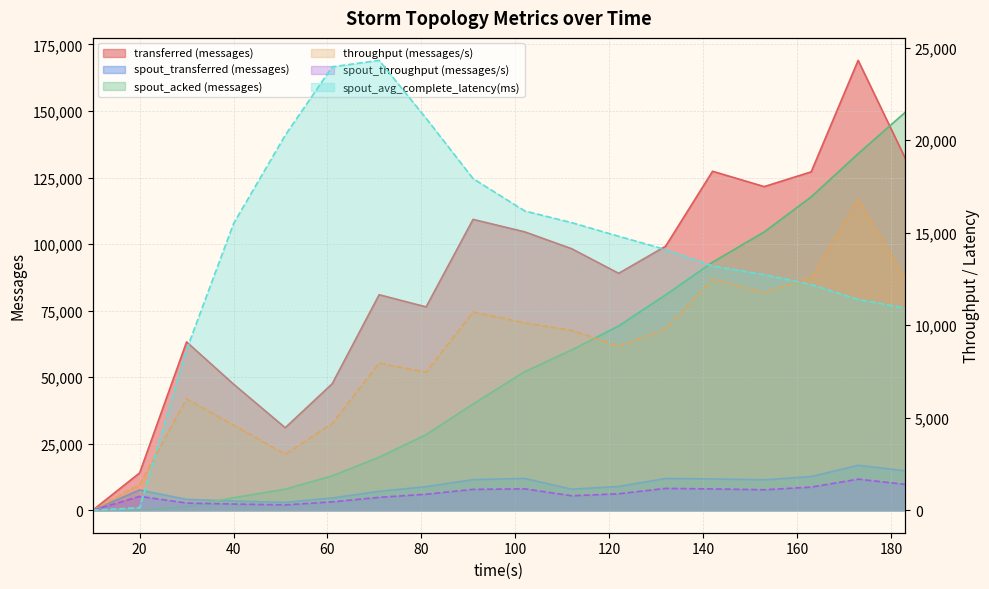

True or false: spout_transferred (messages) has a value of 7900 at 112.

True